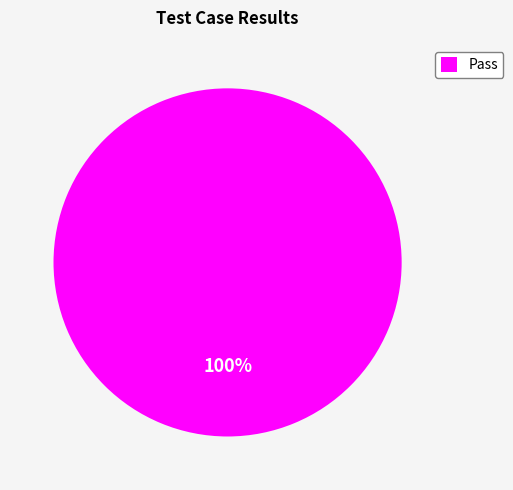

How many slices are in this pie chart?

1